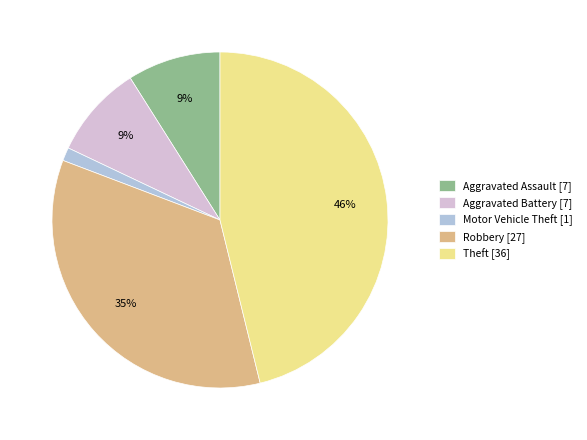

Combined, do Aggravated Battery [7] and Motor Vehicle Theft [1] account for over 50%?

No